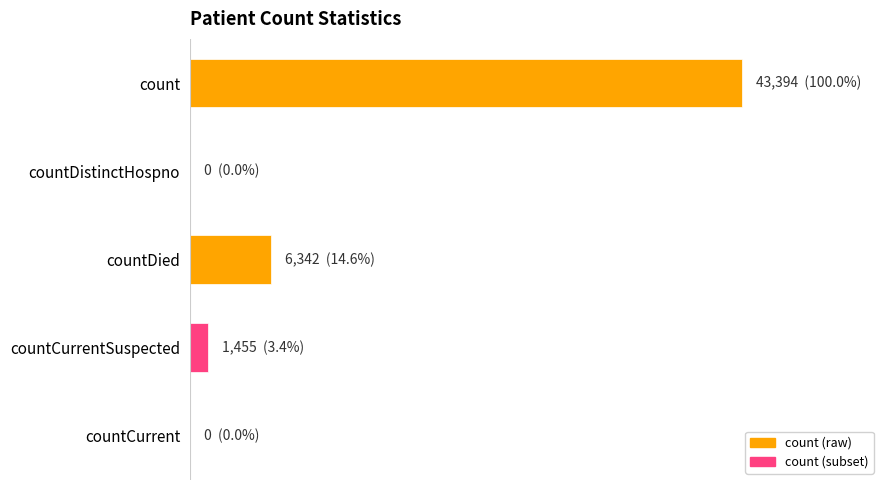

Rank the categories by value from highest to lowest.

0, 2, 3, 1, 4